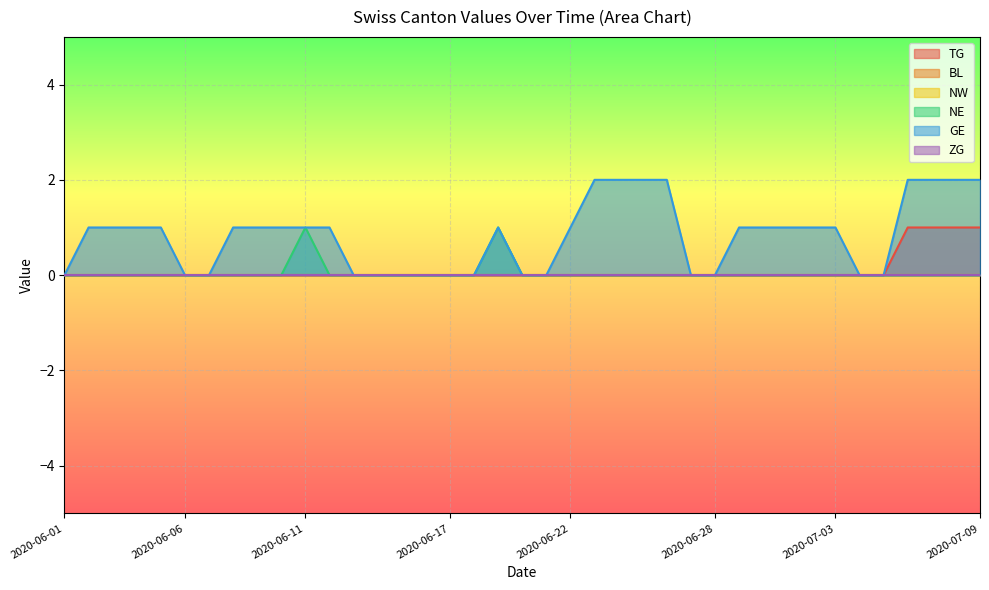

How many lines are shown in the chart?

6